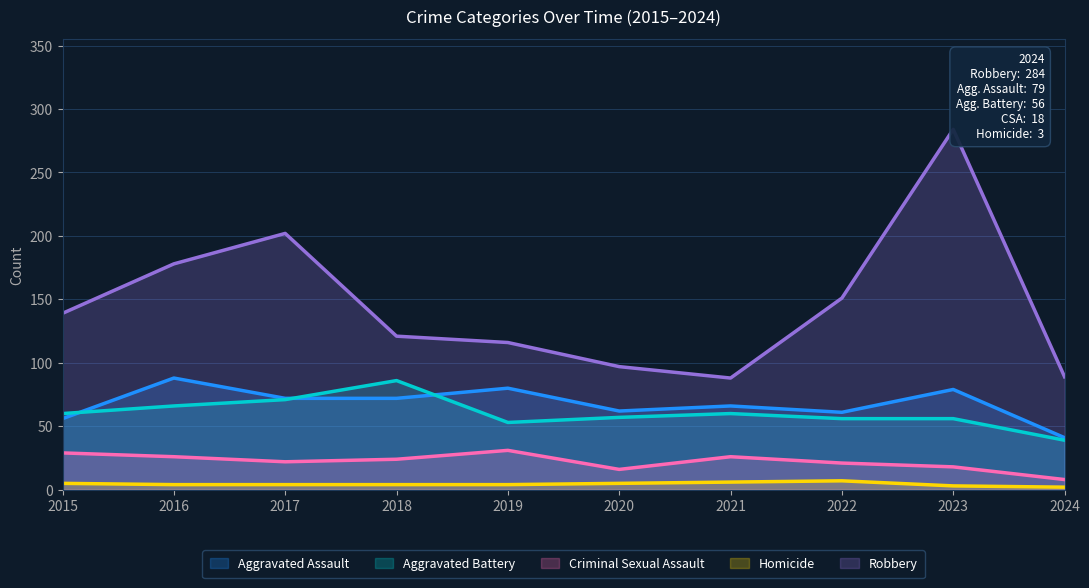

How many data points in Robbery are less than 139?

5